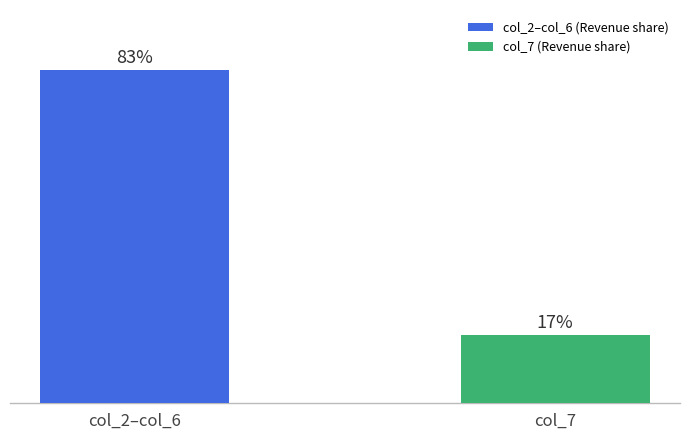

Between col_2–col_6 and col_7, which is larger?

col_2–col_6